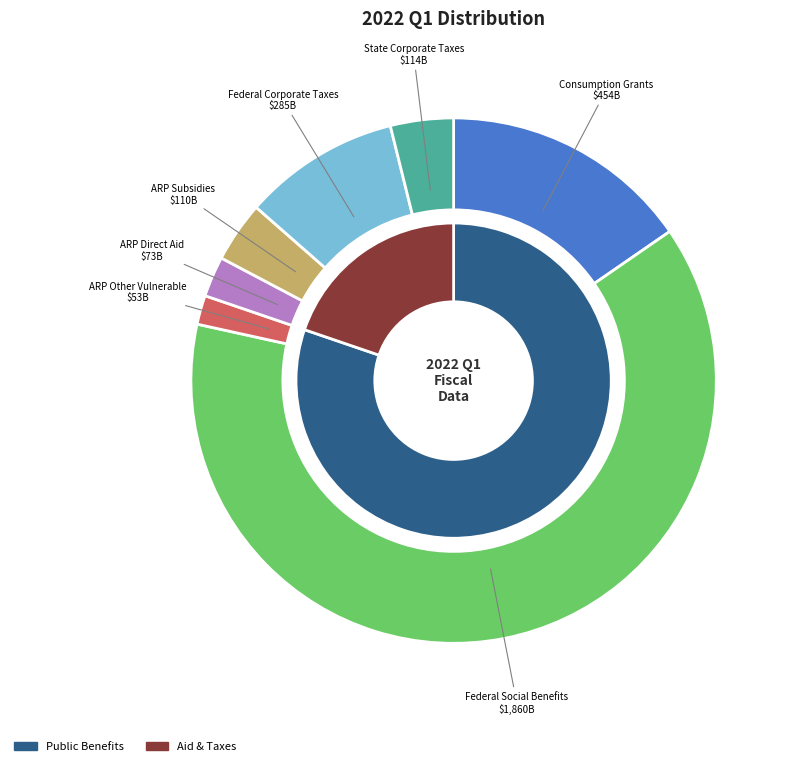

To the nearest percent, what is the average slice percentage?

14%